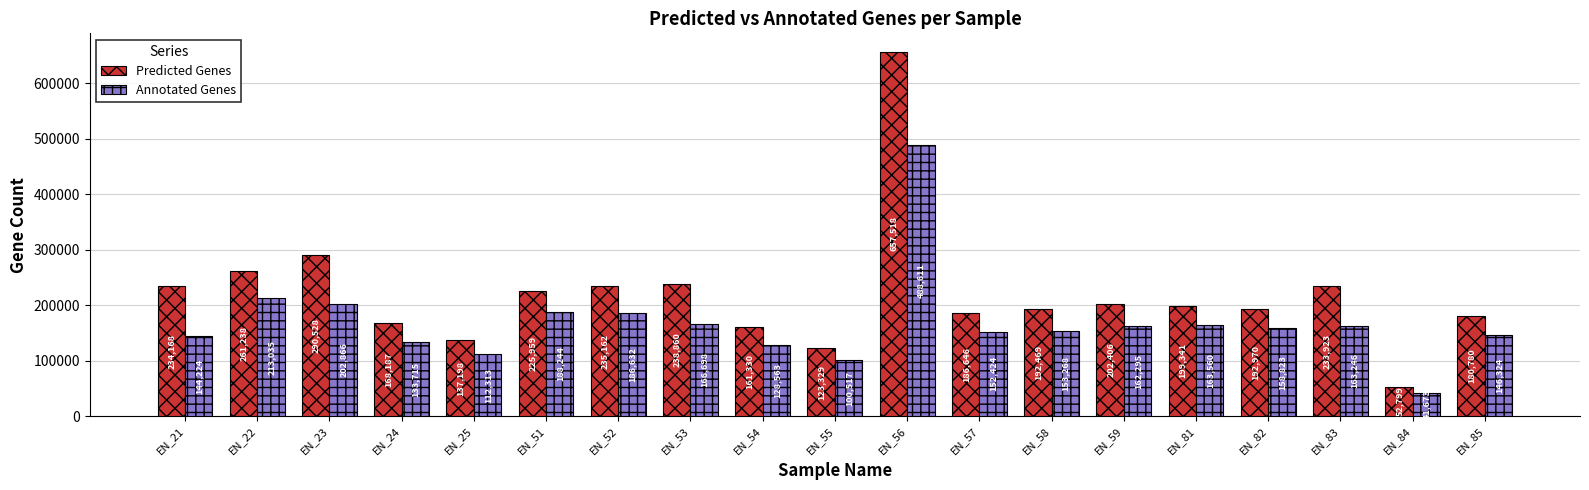

List the series in order of their peak value, highest first.

Predicted Genes, Annotated Genes